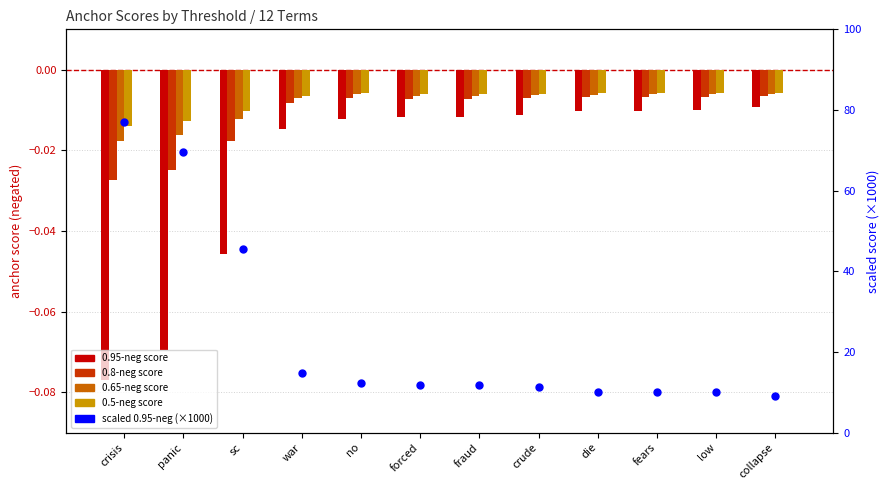

At which category is the sum across all series the highest?

collapse